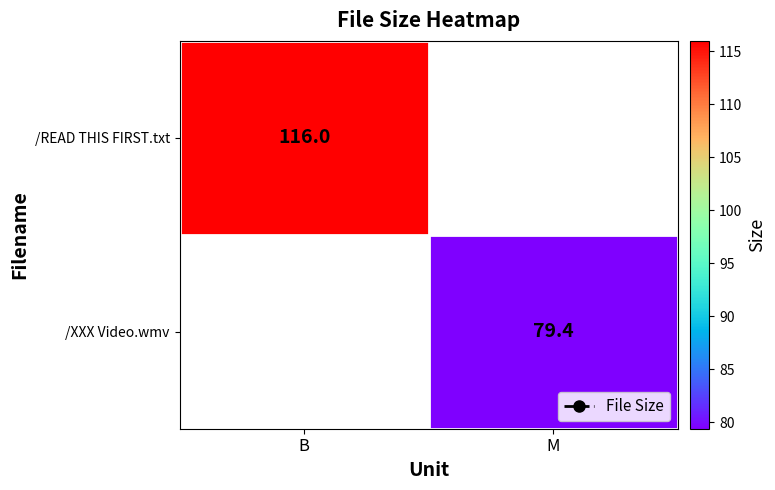

Is it true that /XXX Video.wmv equals 79.4 at M?

True